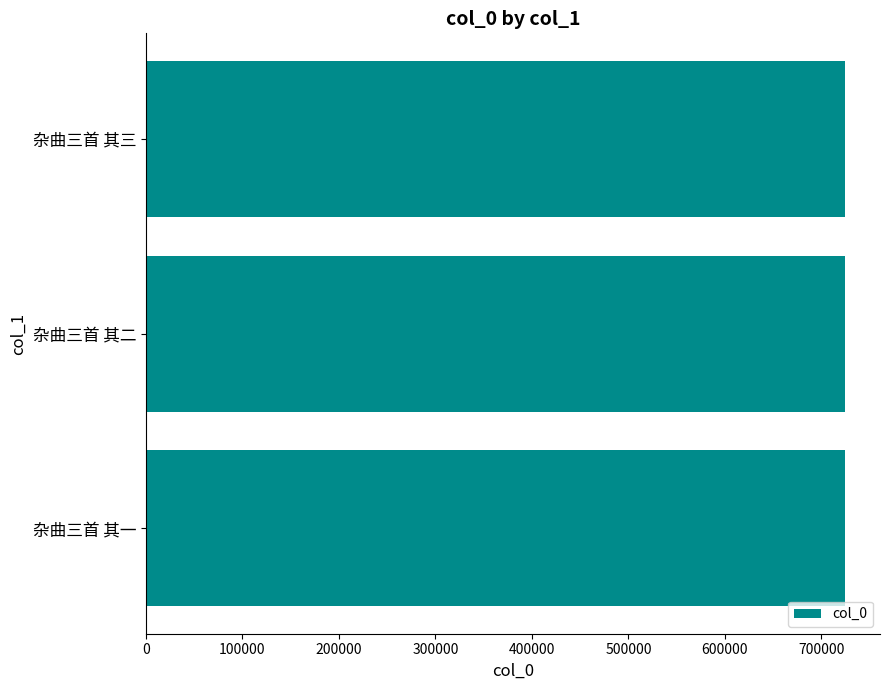

How many series are shown in this chart?

1